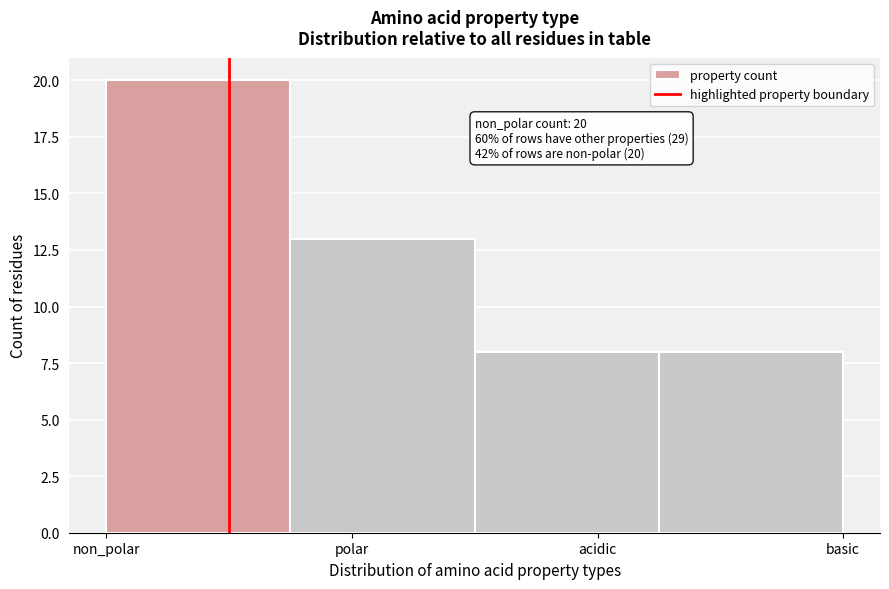

Reading right to left, what are all the values shown in this chart?

8	8	13	20